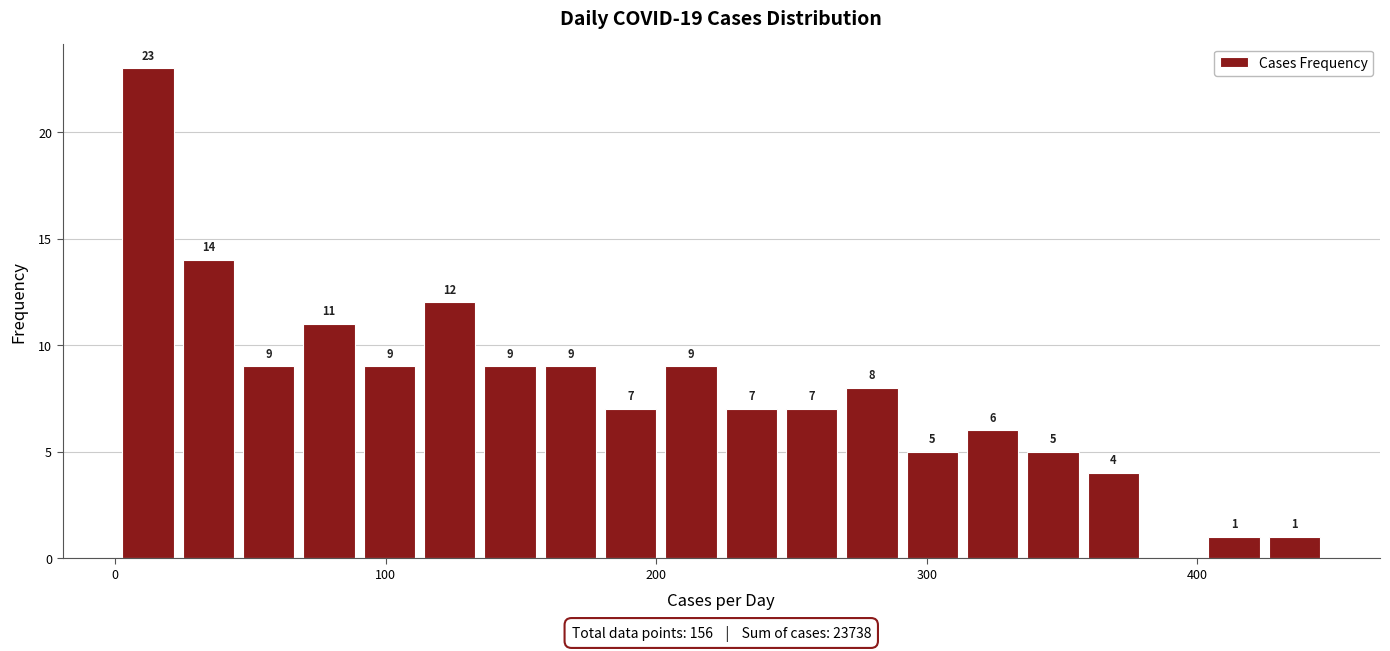

Read against the x-axis, roughly where is the centre of the tallest bar?

10